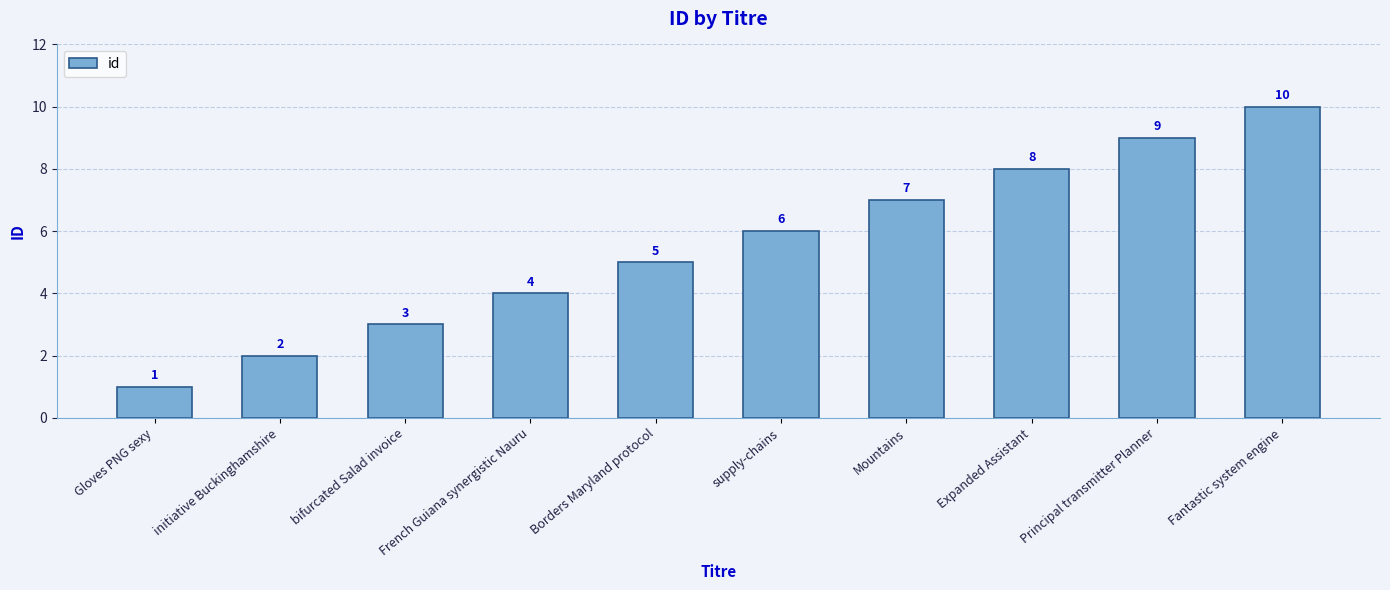

How many distinct data groups are displayed?

1